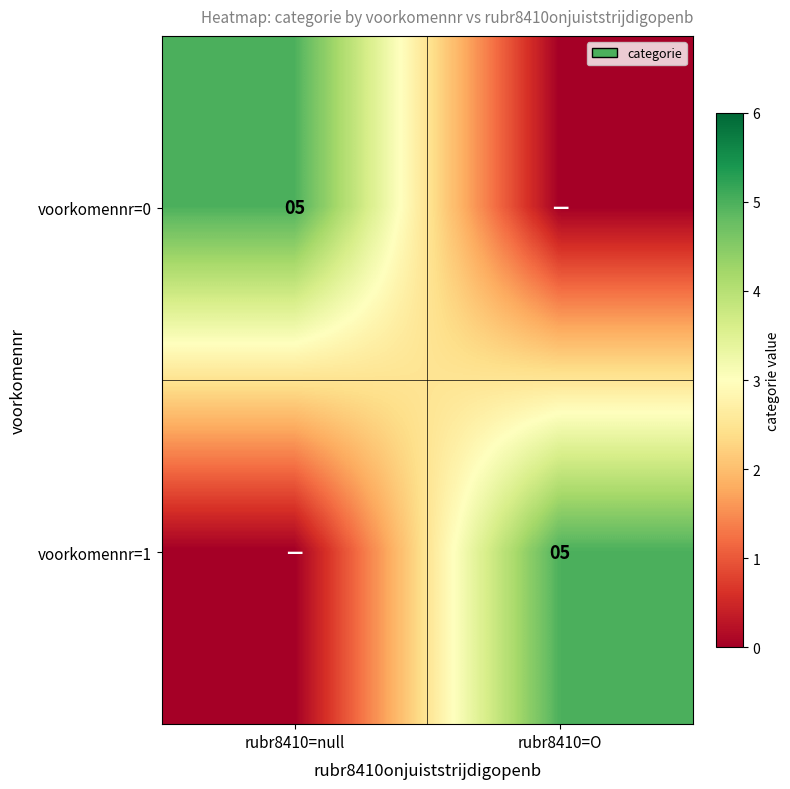

The value of voorkomennr=0 at rubr8410=null is 8. True or false?

False